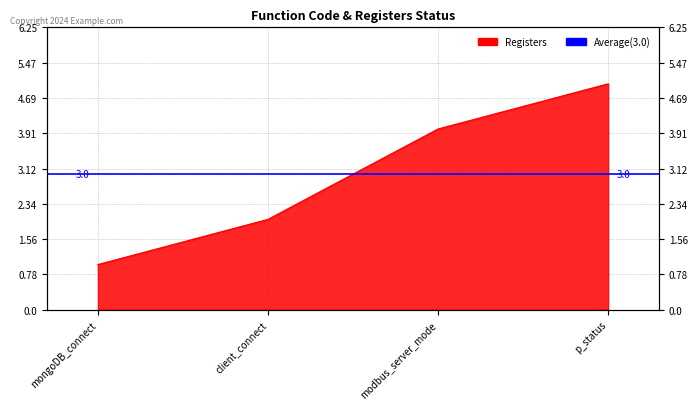

The chart shows a value of 6 at modbus_server_mode. True or false?

False